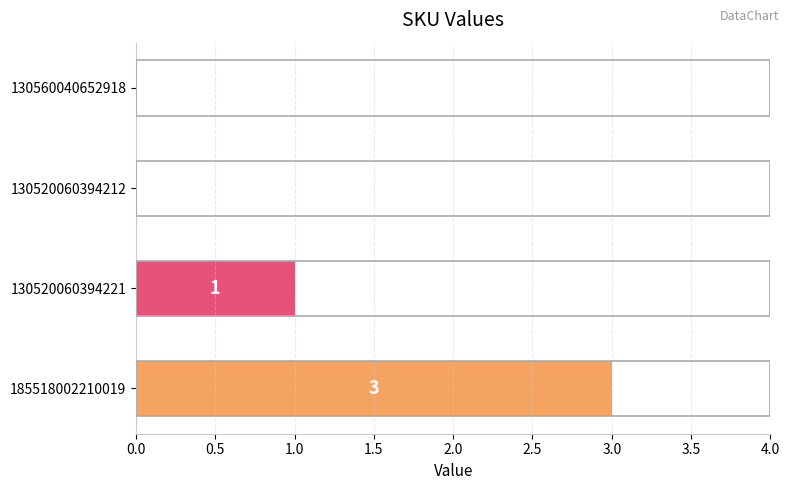

How many values are between 0 and 3?

4